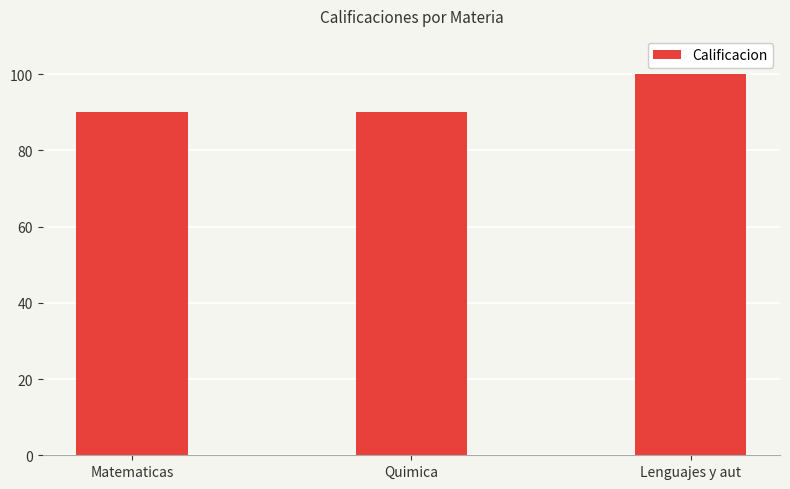

What is the greatest value displayed?

100